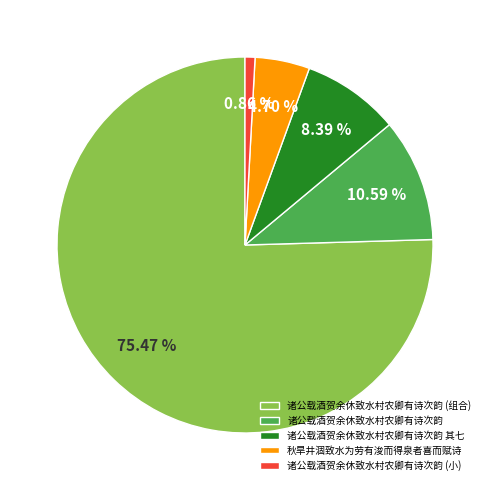

Is the sum of 诸公载酒贺余休致水村农卿有诗次韵 (组合) and 诸公载酒贺余休致水村农卿有诗次韵 greater than half?

Yes